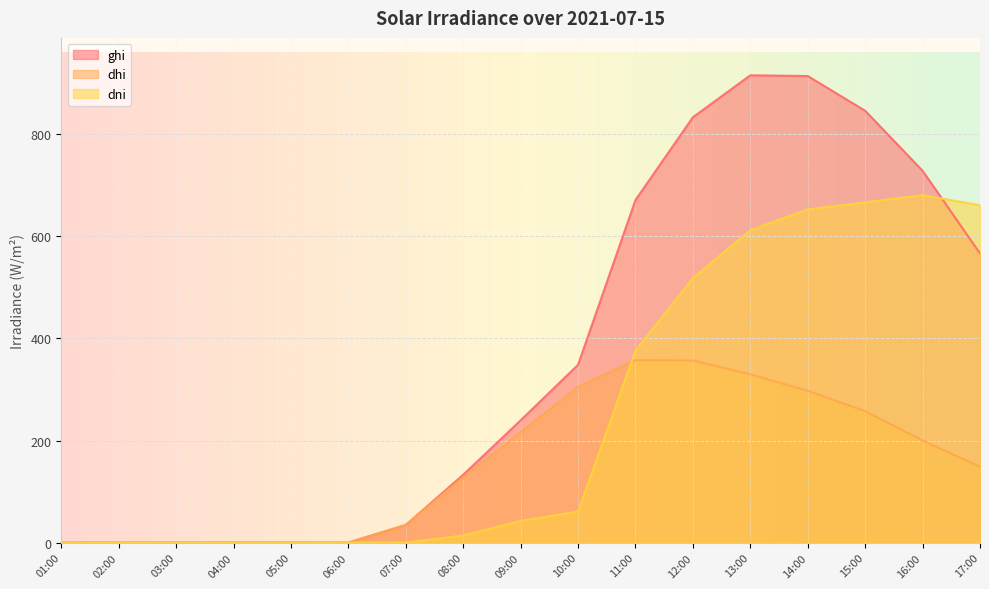

How many values in the ghi series are below 239?

8